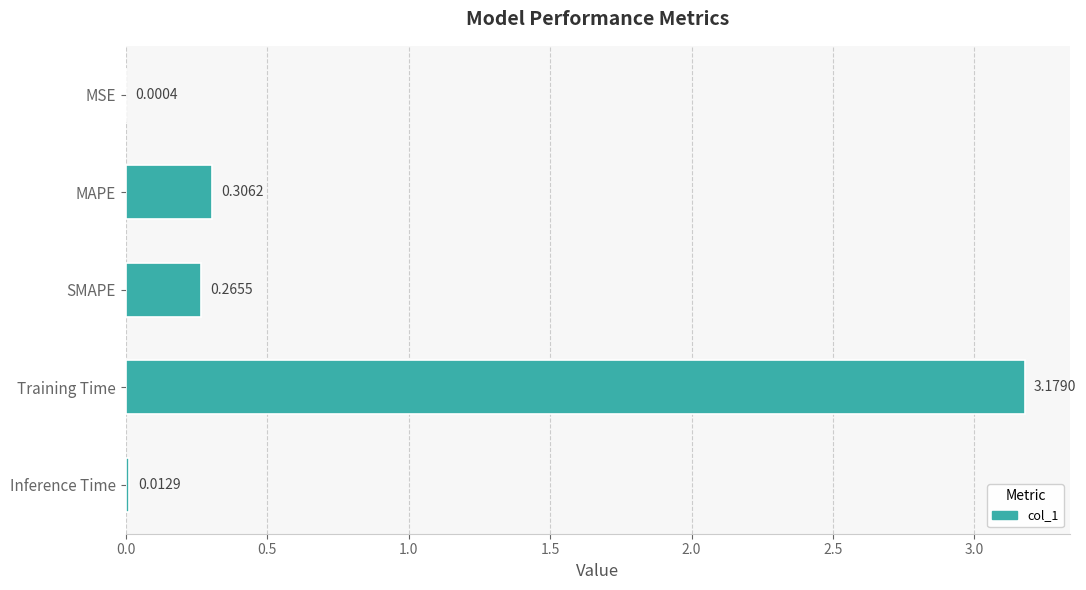

What is the sum of all values?

3.8